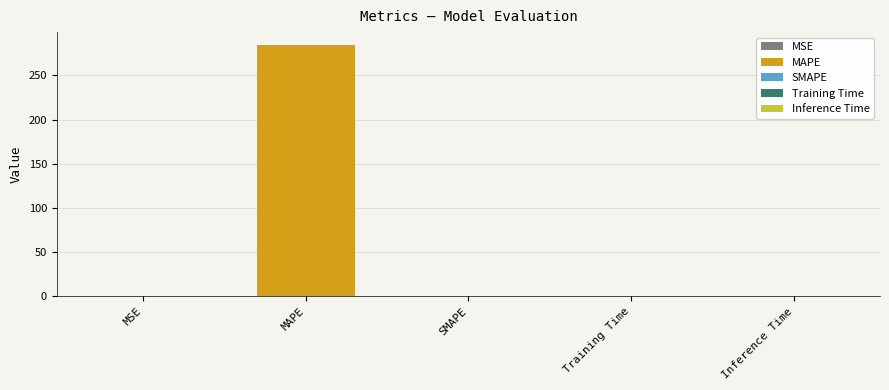

The chart shows a value of -169.9 at SMAPE. True or false?

False